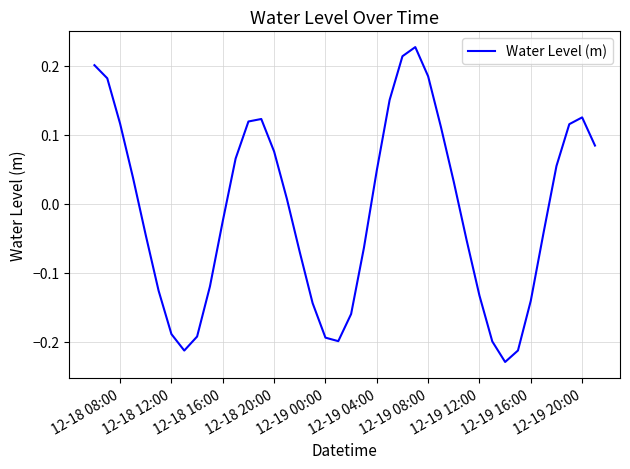

What is the difference between the maximum and minimum values?

0.5